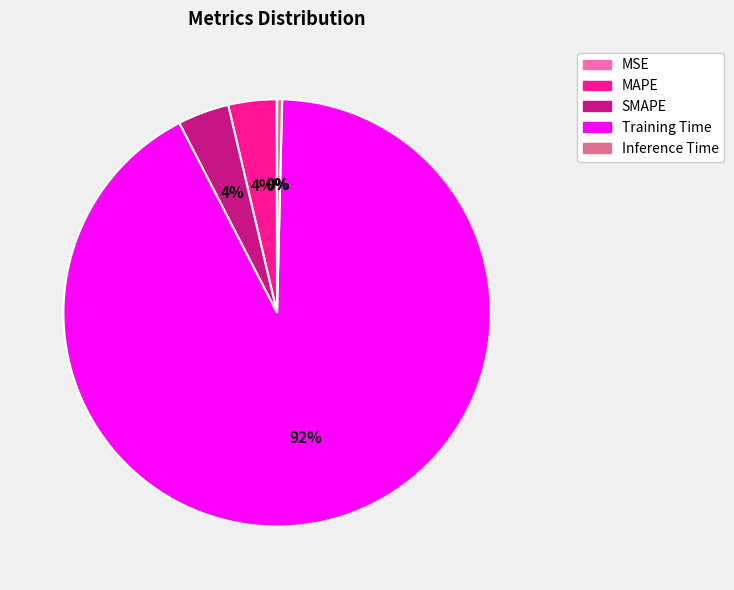

To the nearest percent, what is the difference between the largest and smallest slice percentages?

92%